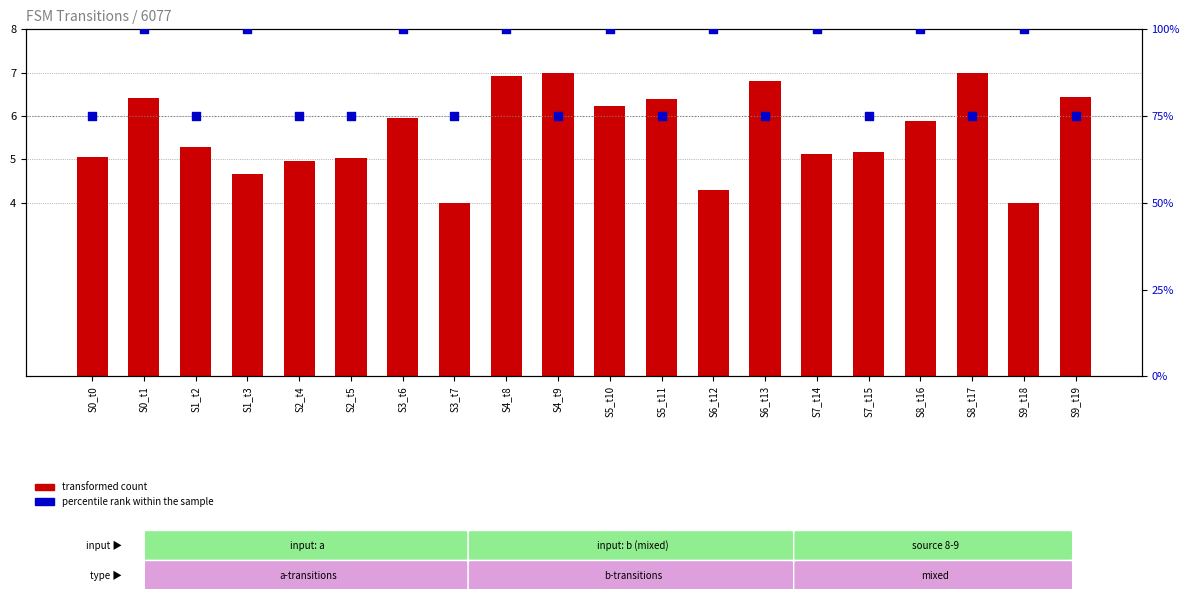

Which series has the largest Y range (max minus min)?

percentile rank within the sample